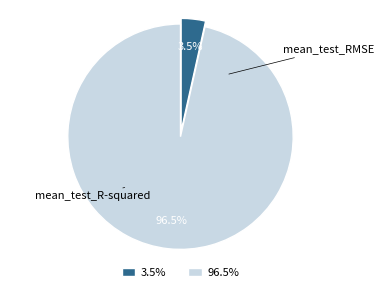

Is there a majority slice in this chart?

Yes